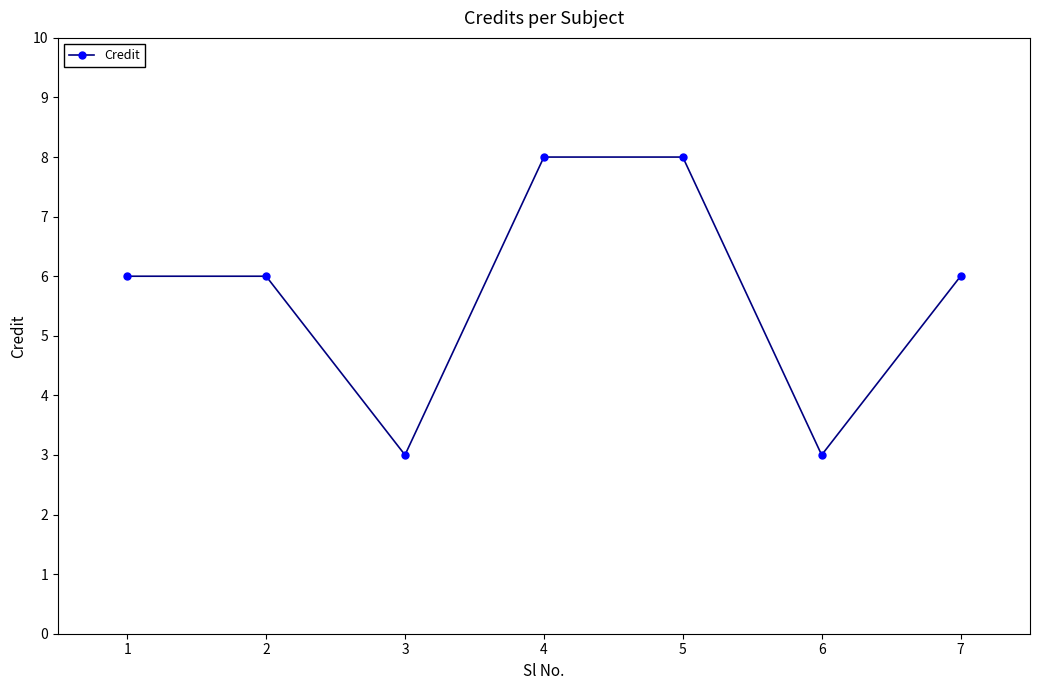

Reading left to right, transcribe all the data shown in this chart.

6	6	3	8	8	3	6